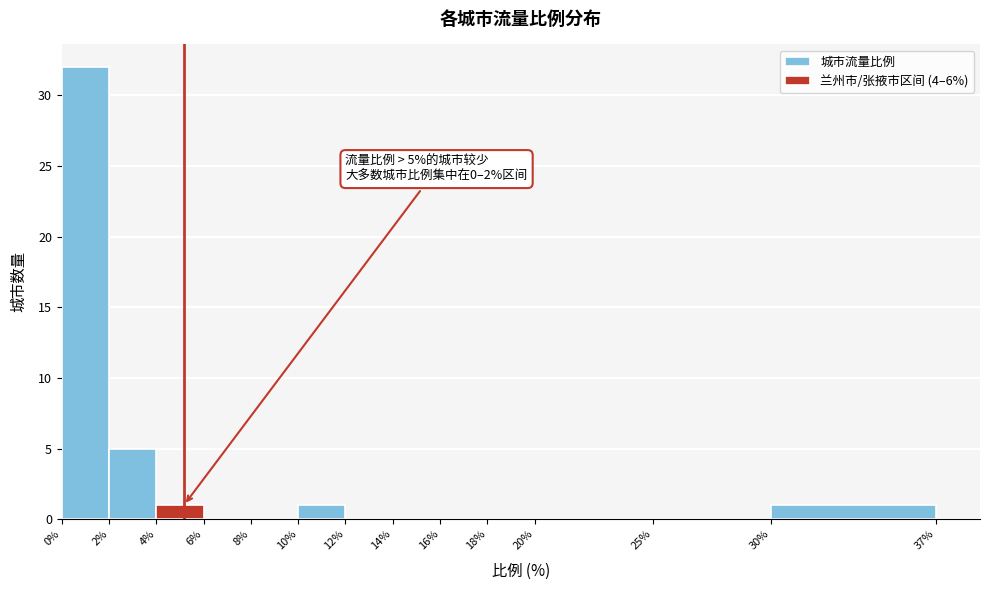

Over which range of the x-axis is the bar tallest?

0% to 2%